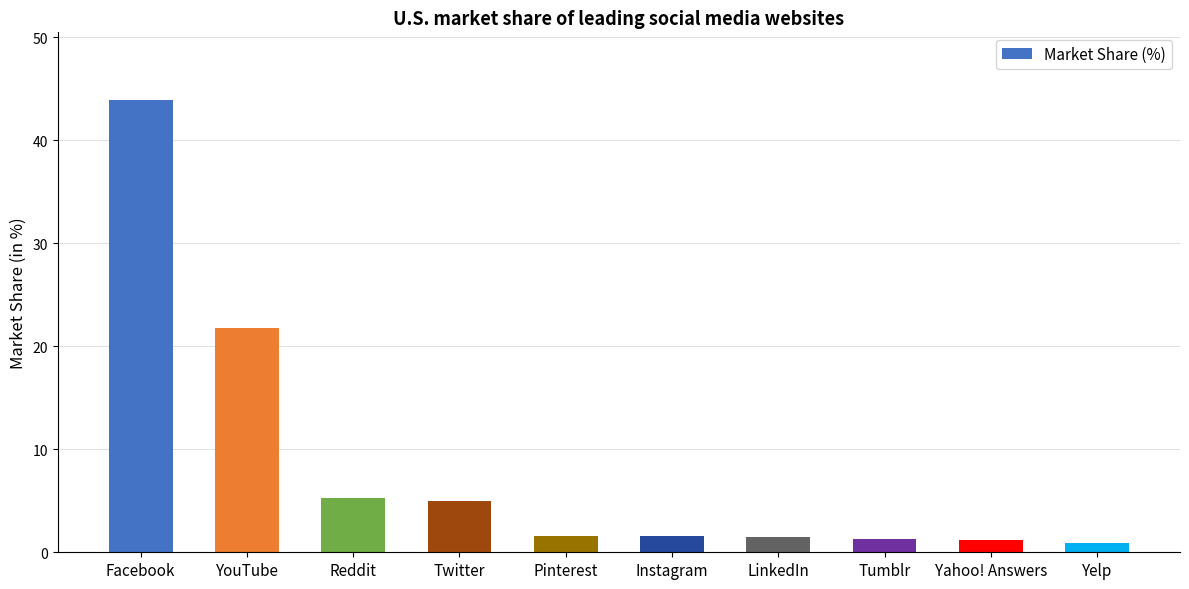

What is the sum of the values at LinkedIn and Reddit?

6.8